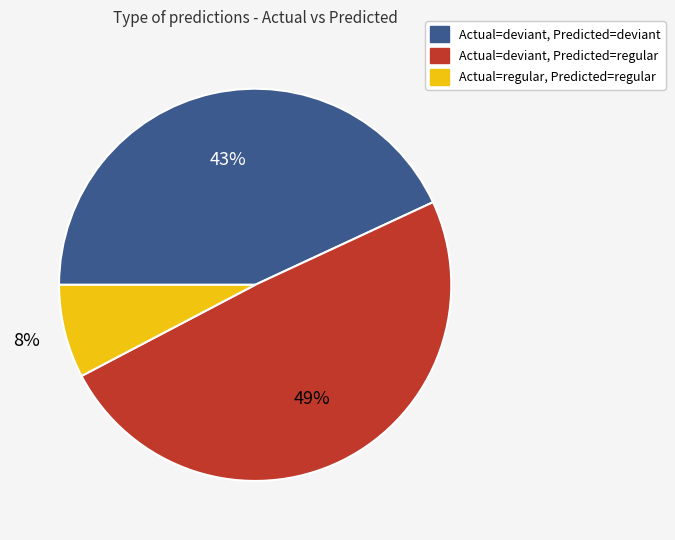

To the nearest percent, what is the average slice percentage?

33%